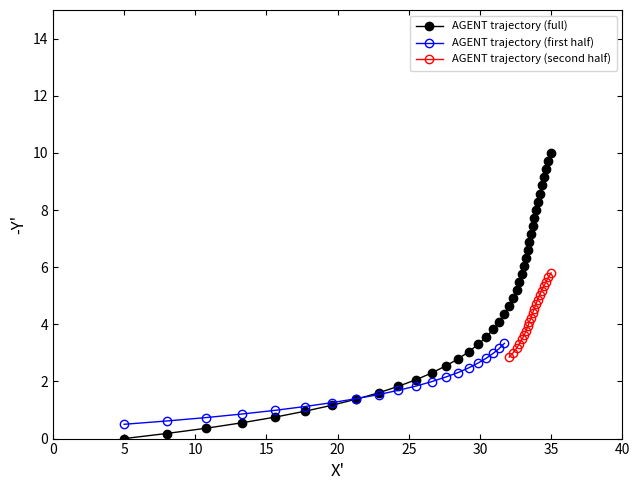

How many data points are above 4?

22